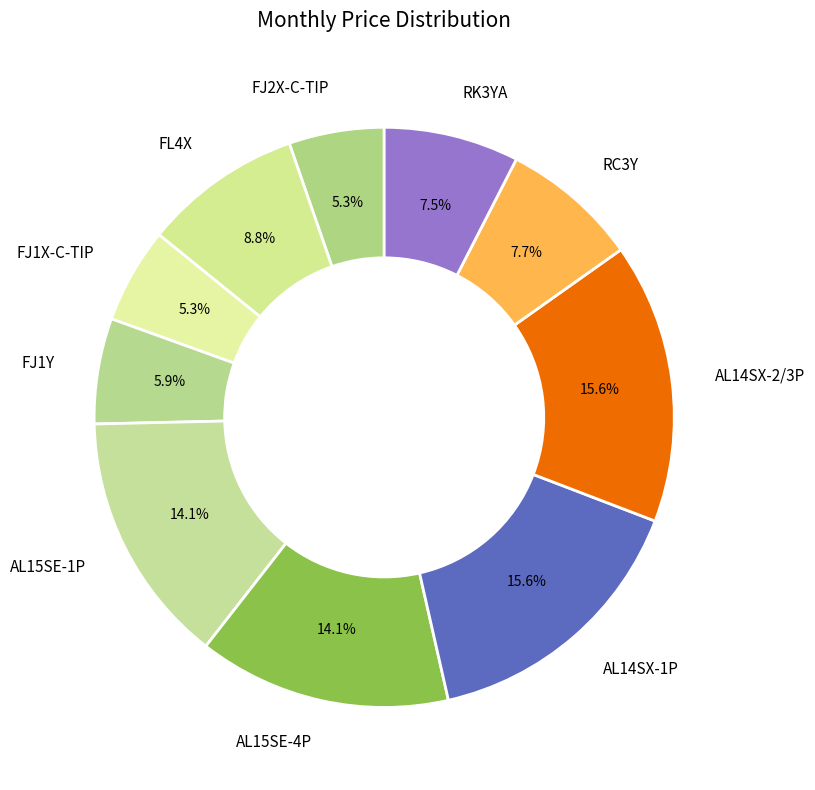

To the nearest percent, what is the average slice percentage?

10%